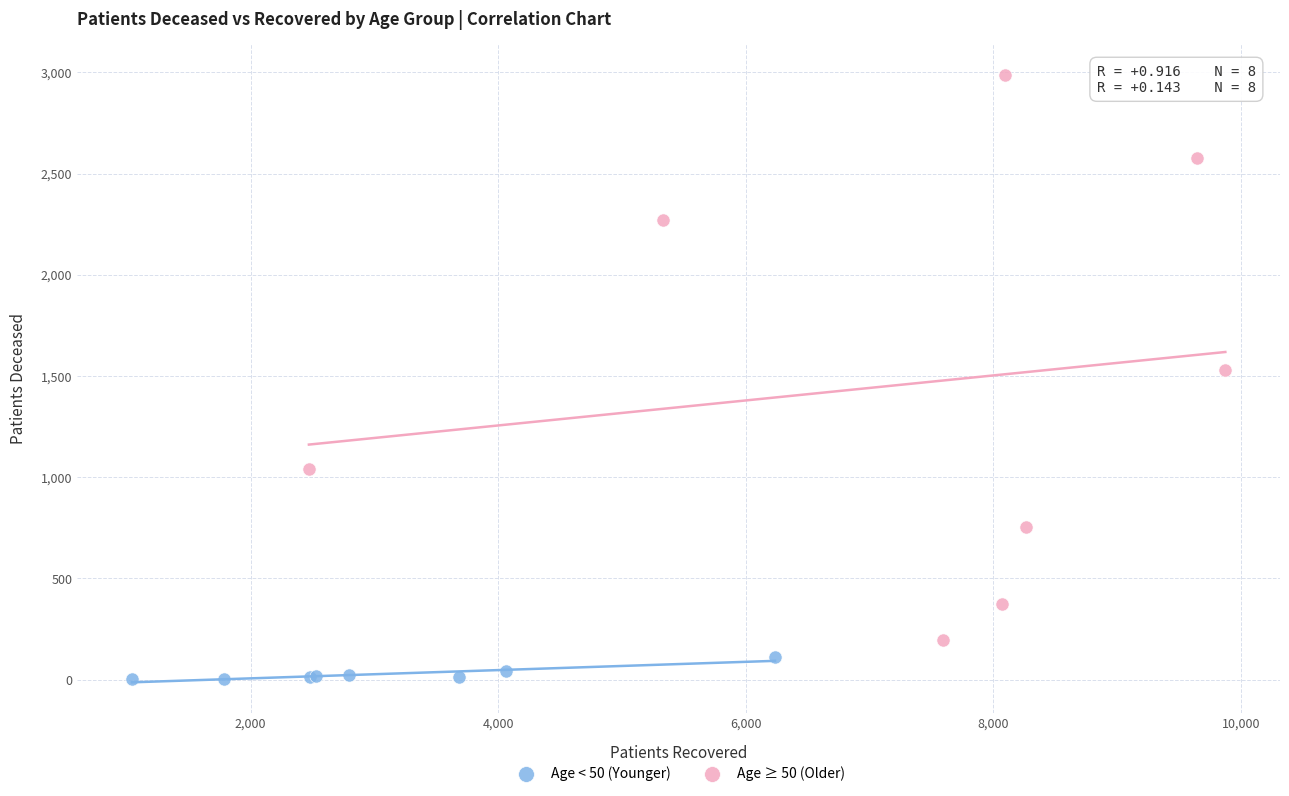

Which series has the largest Y range (max minus min)?

Age ≥ 50 (Older)